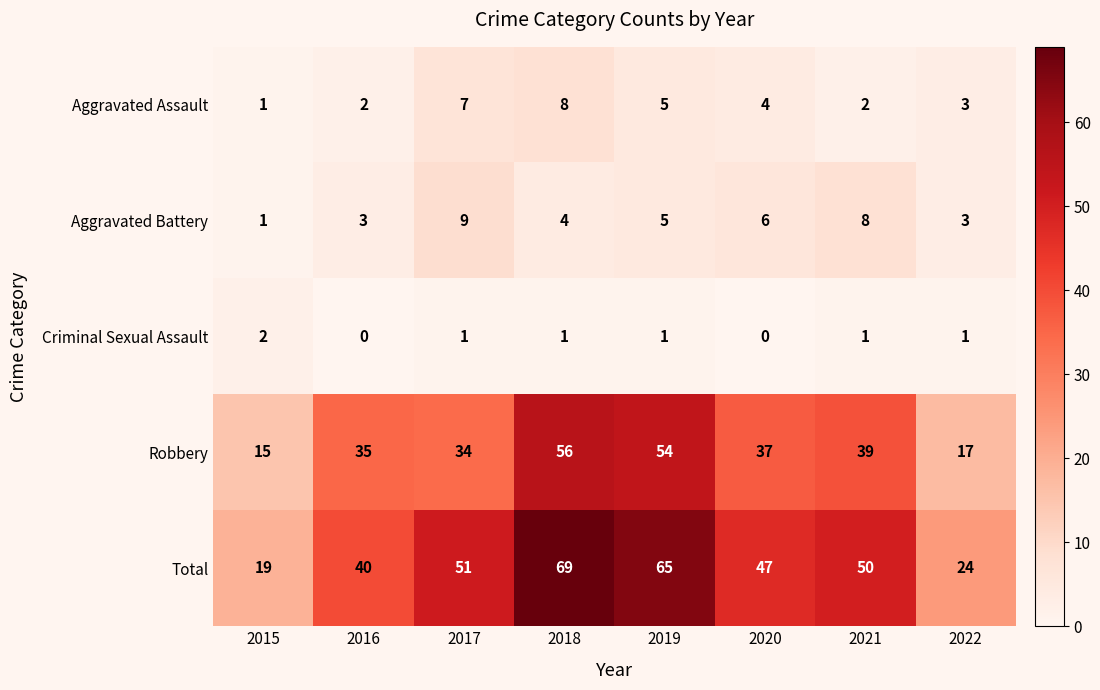

What is the difference between the maximum and minimum values in the Aggravated Battery series?

8